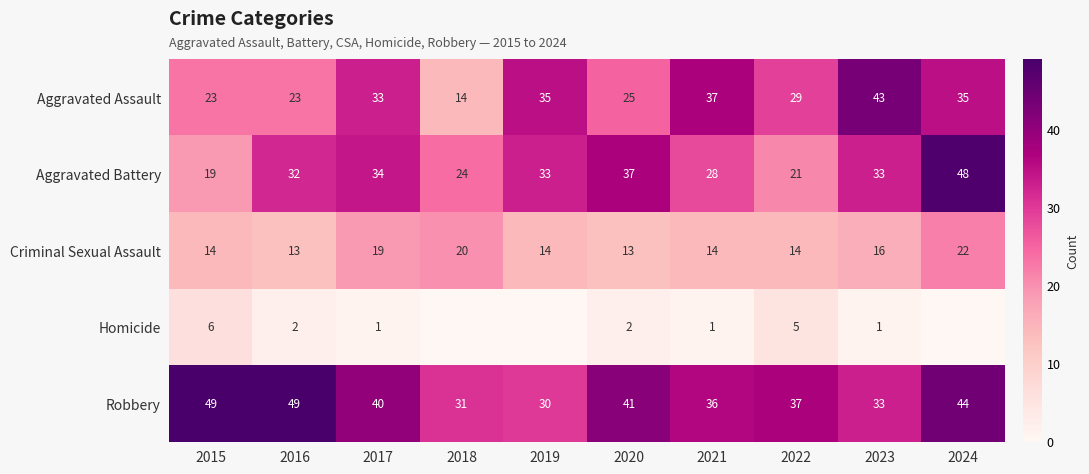

What is the difference between the highest and lowest values at 2021?

36